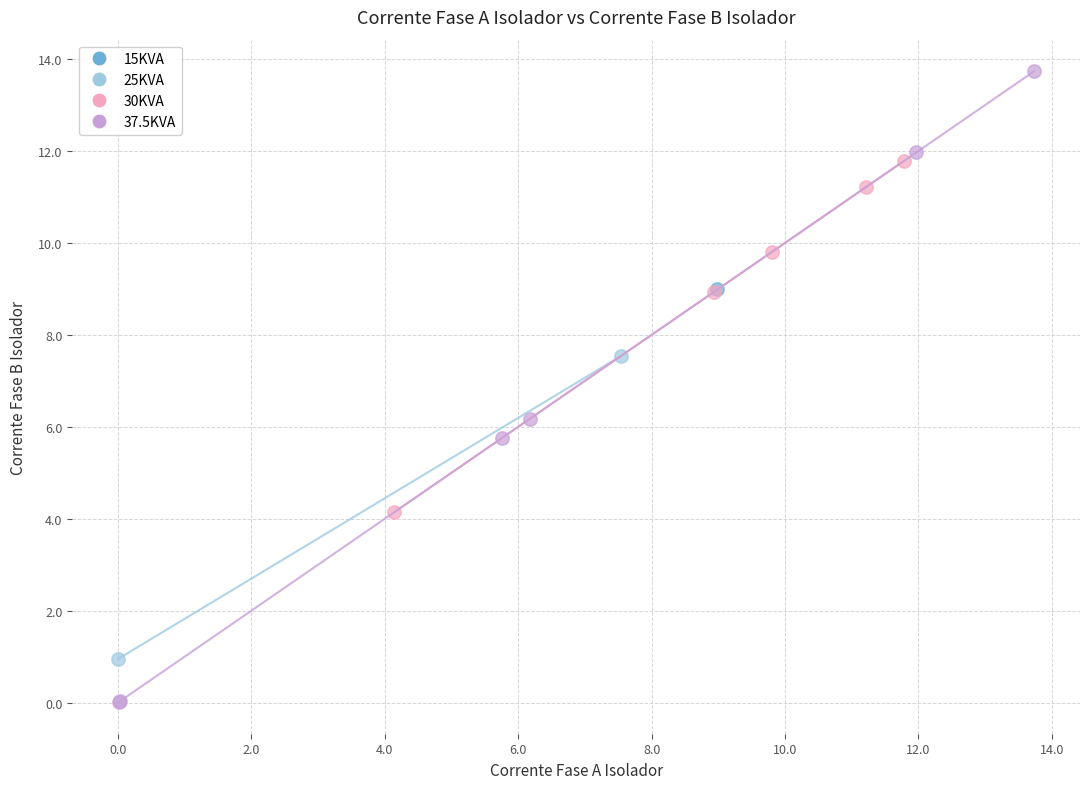

What are all the series names shown in the legend?

15KVA, 25KVA, 30KVA, 37.5KVA